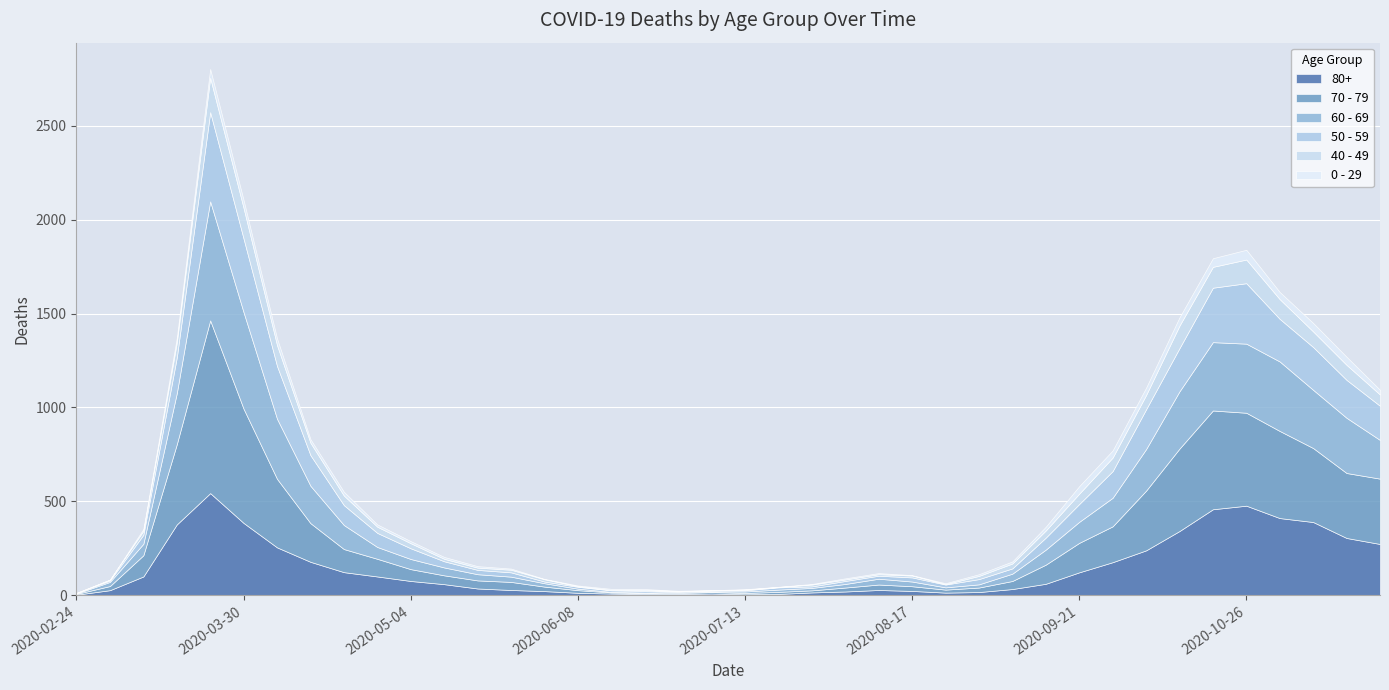

At which label is 80+ closest to 273?

2020-11-23